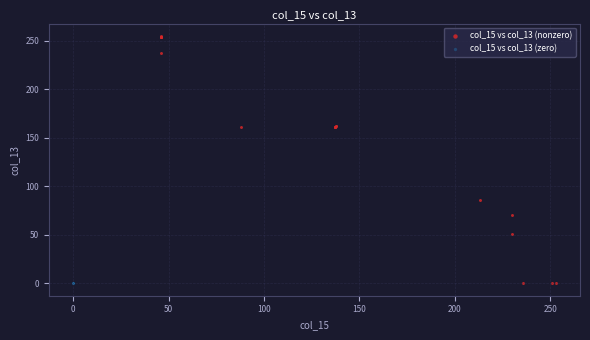

Which series reaches the maximum Y coordinate?

col_15 vs col_13 (nonzero)